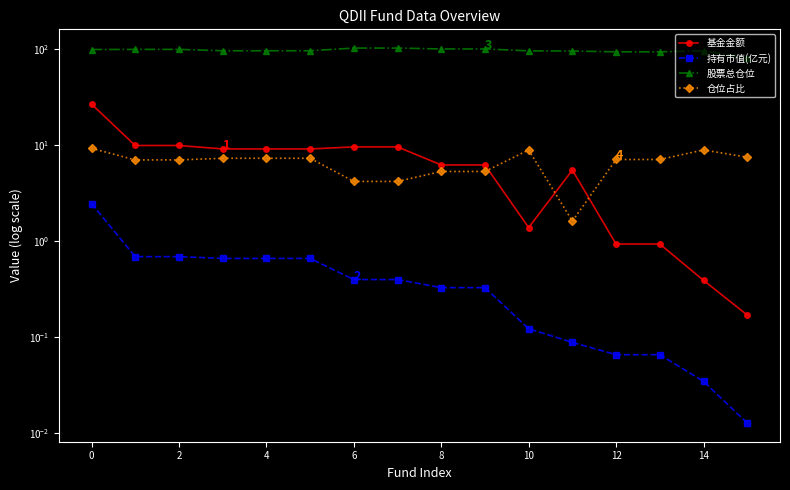

What is the difference between the maximum and minimum values in the 基金金额 series?

26.4